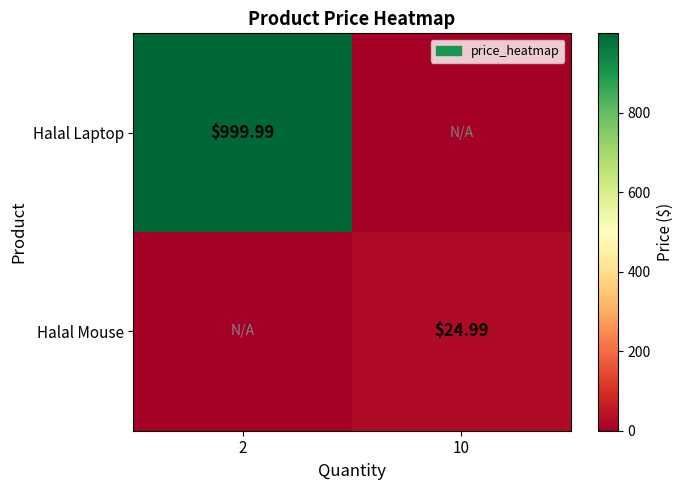

Is the value of Halal Mouse at 10 greater than the value of Halal Laptop at 2?

No